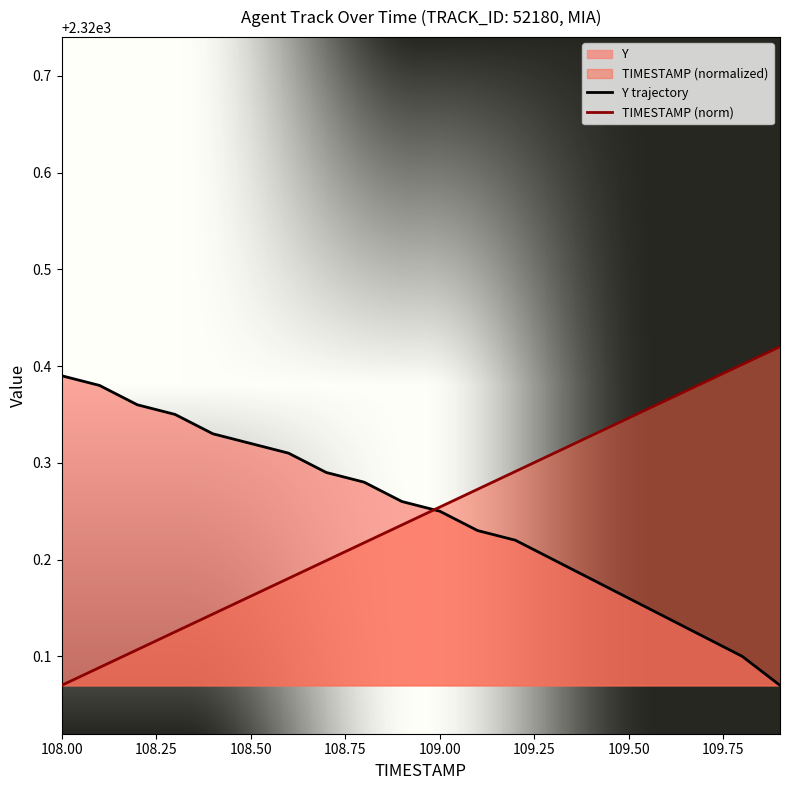

At which label is TIMESTAMP (norm) closest to 2320?

108.00